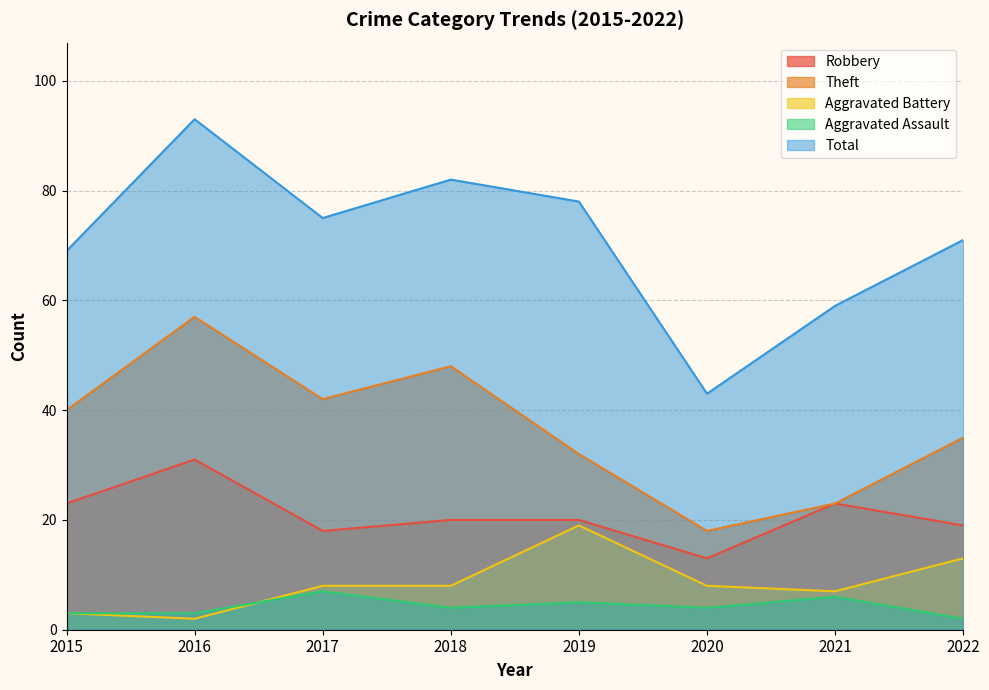

Reading left to right, transcribe all the data shown in this chart.

Robbery: 2015=23	2016=31	2017=18	2018=20	2019=20	2020=13	2021=23	2022=19
Theft: 2015=40	2016=57	2017=42	2018=48	2019=32	2020=18	2021=23	2022=35
Aggravated Battery: 2015=3	2016=2	2017=8	2018=8	2019=19	2020=8	2021=7	2022=13
Aggravated Assault: 2015=3	2016=3	2017=7	2018=4	2019=5	2020=4	2021=6	2022=2
Total: 2015=69	2016=93	2017=75	2018=82	2019=78	2020=43	2021=59	2022=71